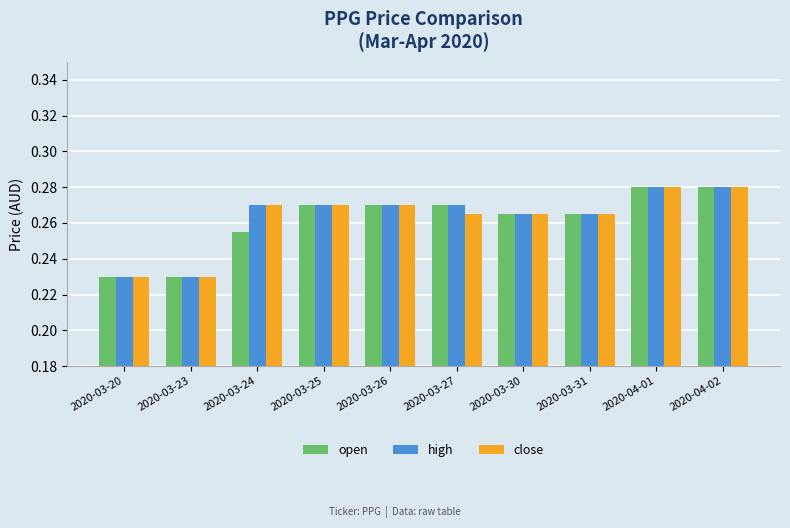

How many high values are between 0 and 1?

10